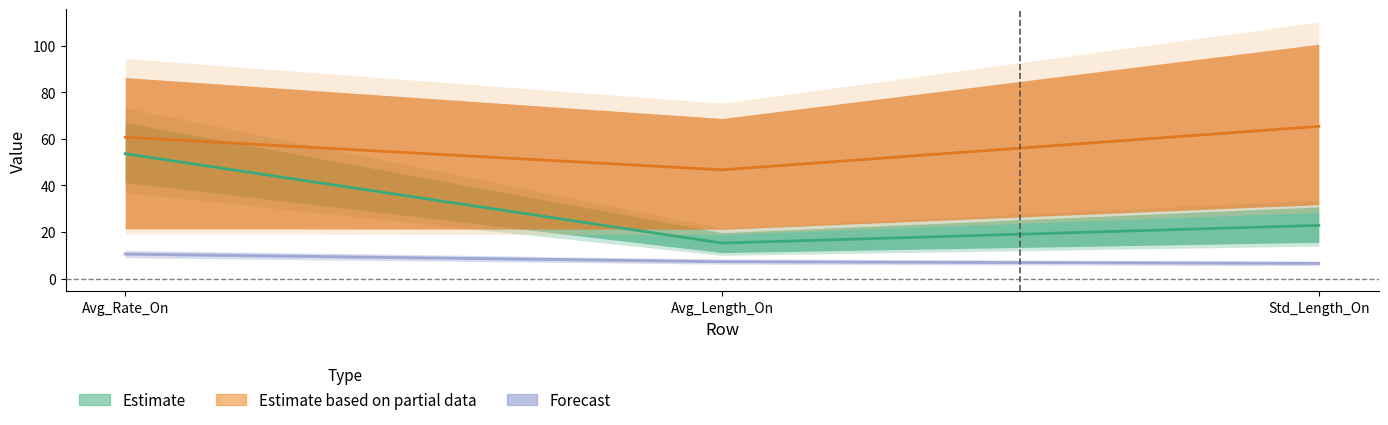

Between Std_Length_On and Avg_Rate_On, which is larger?

Avg_Rate_On